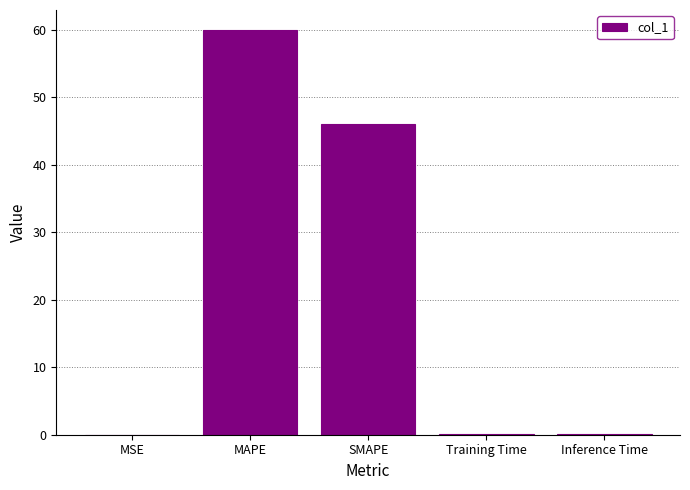

What is the greatest value displayed?

60.0